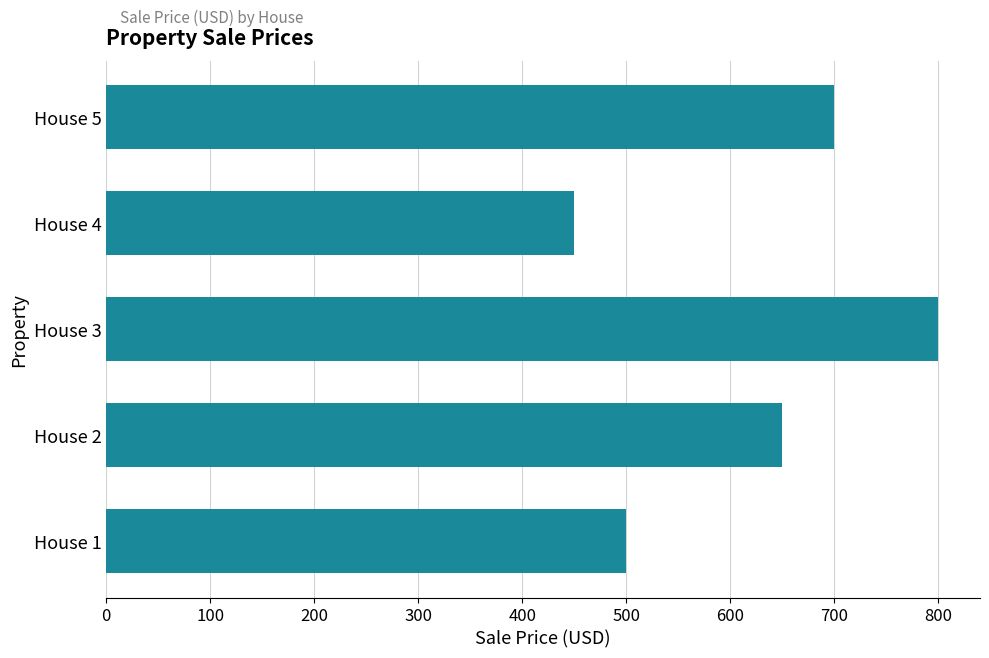

Where is the data nearest to the value 625?

House 2